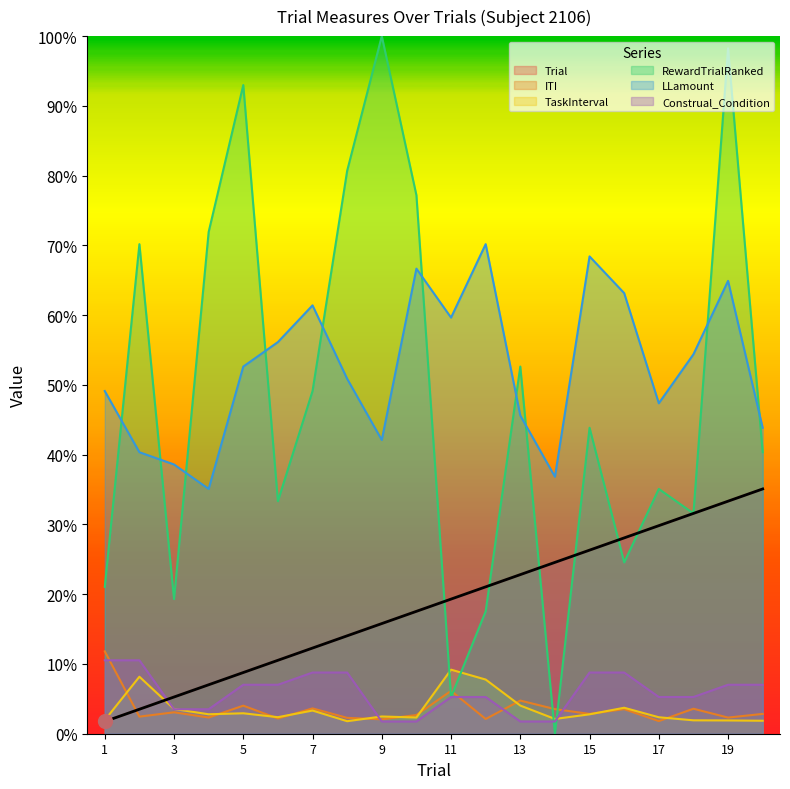

Reading left to right, extract all data points from this chart.

Trial: 1=0.0	2=0.0	3=0.1	4=0.1	5=0.1	6=0.1	7=0.1	8=0.1	9=0.2	10=0.2	11=0.2	12=0.2	13=0.2	14=0.2	15=0.3	16=0.3	17=0.3	18=0.3	19=0.3	20=0.4
ITI: 1=0.1	2=0.0	3=0.0	4=0.0	5=0.0	6=0.0	7=0.0	8=0.0	9=0.0	10=0.0	11=0.1	12=0.0	13=0.0	14=0.0	15=0.0	16=0.0	17=0.0	18=0.0	19=0.0	20=0.0
TaskInterval: 1=0.0	2=0.1	3=0.0	4=0.0	5=0.0	6=0.0	7=0.0	8=0.0	9=0.0	10=0.0	11=0.1	12=0.1	13=0.0	14=0.0	15=0.0	16=0.0	17=0.0	18=0.0	19=0.0	20=0.0
RewardTrialRanked: 1=0.2	2=0.7	3=0.2	4=0.7	5=0.9	6=0.3	7=0.5	8=0.8	9=1.0	10=0.8	11=0.1	12=0.2	13=0.5	14=0.0	15=0.4	16=0.2	17=0.4	18=0.3	19=1.0	20=0.4
LLamount: 1=0.5	2=0.4	3=0.4	4=0.4	5=0.5	6=0.6	7=0.6	8=0.5	9=0.4	10=0.7	11=0.6	12=0.7	13=0.5	14=0.4	15=0.7	16=0.6	17=0.5	18=0.5	19=0.6	20=0.4
Construal_Condition: 1=0.1	2=0.1	3=0.0	4=0.0	5=0.1	6=0.1	7=0.1	8=0.1	9=0.0	10=0.0	11=0.1	12=0.1	13=0.0	14=0.0	15=0.1	16=0.1	17=0.1	18=0.1	19=0.1	20=0.1